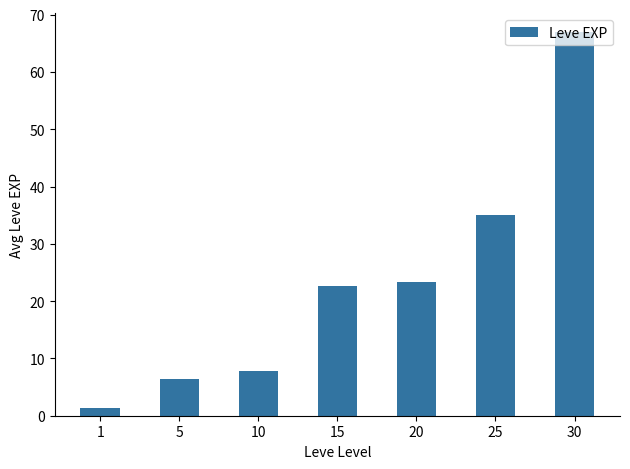

Is it true that the value at 5 is 6.3?

True